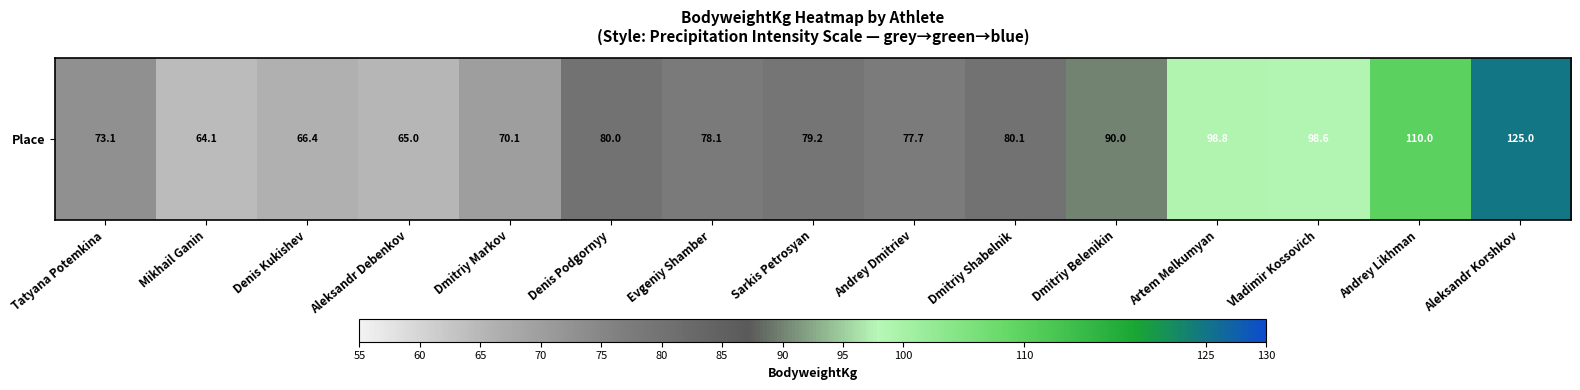

What is the minimum value shown in the chart?

64.1